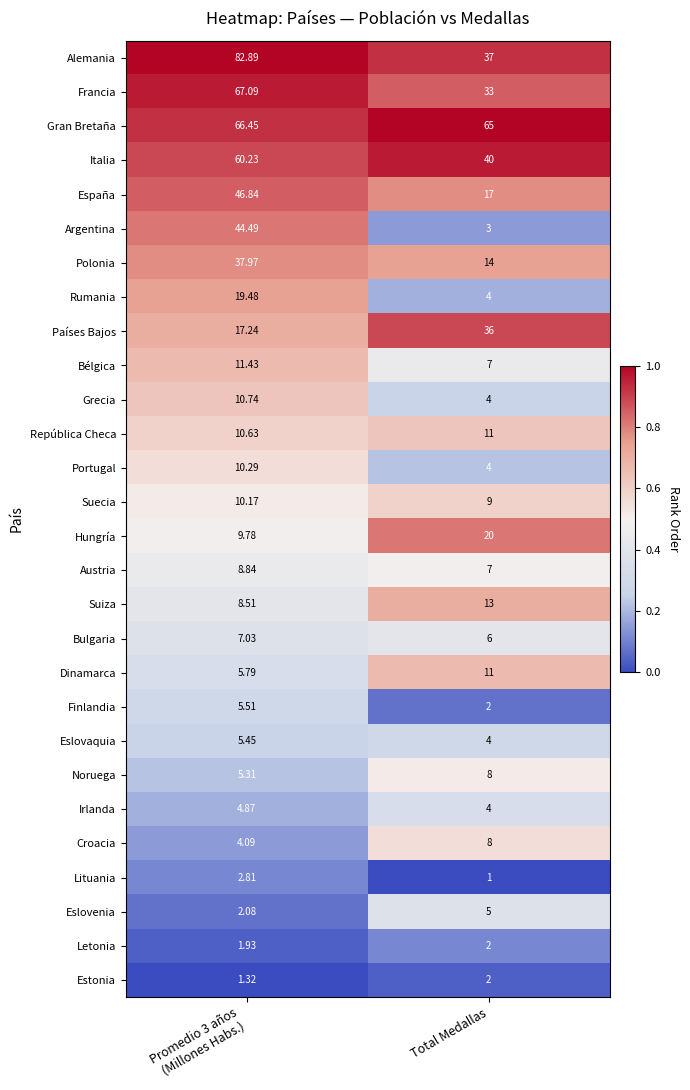

How many categories are shown in the chart?

2